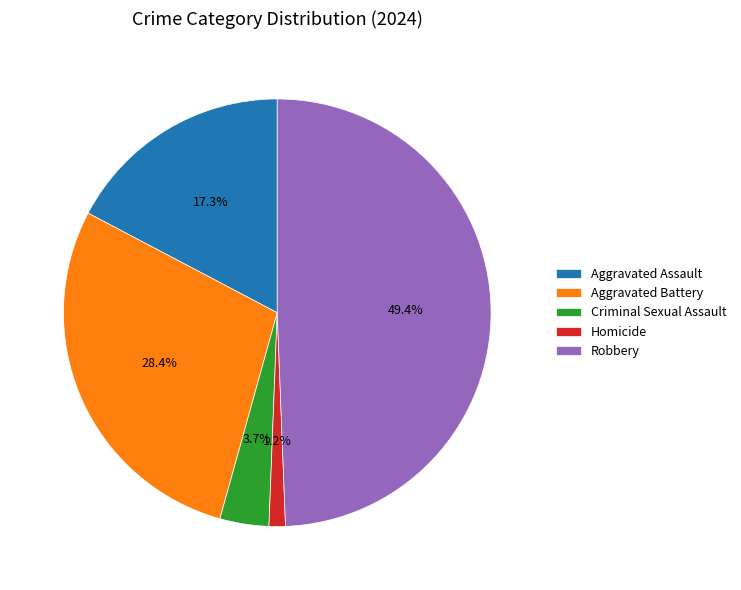

True or false: Aggravated Battery accounts for 28% of the total.

True